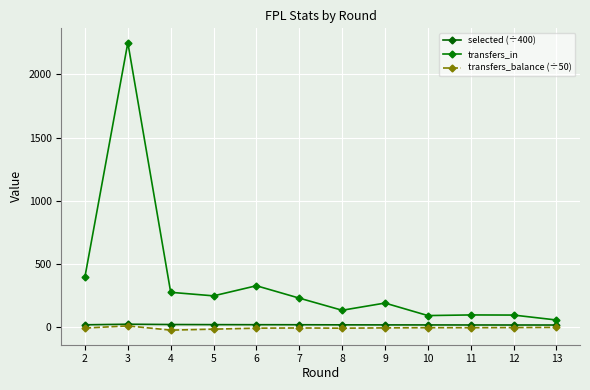

At how many categories does at least one series exceed 1138?

1